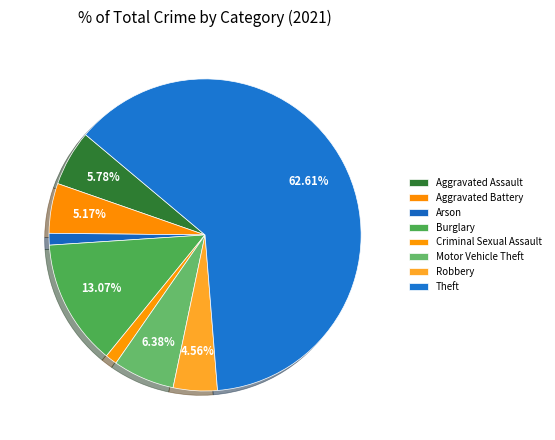

What is the ratio of the value at Aggravated Assault to the value at Theft?

0.1